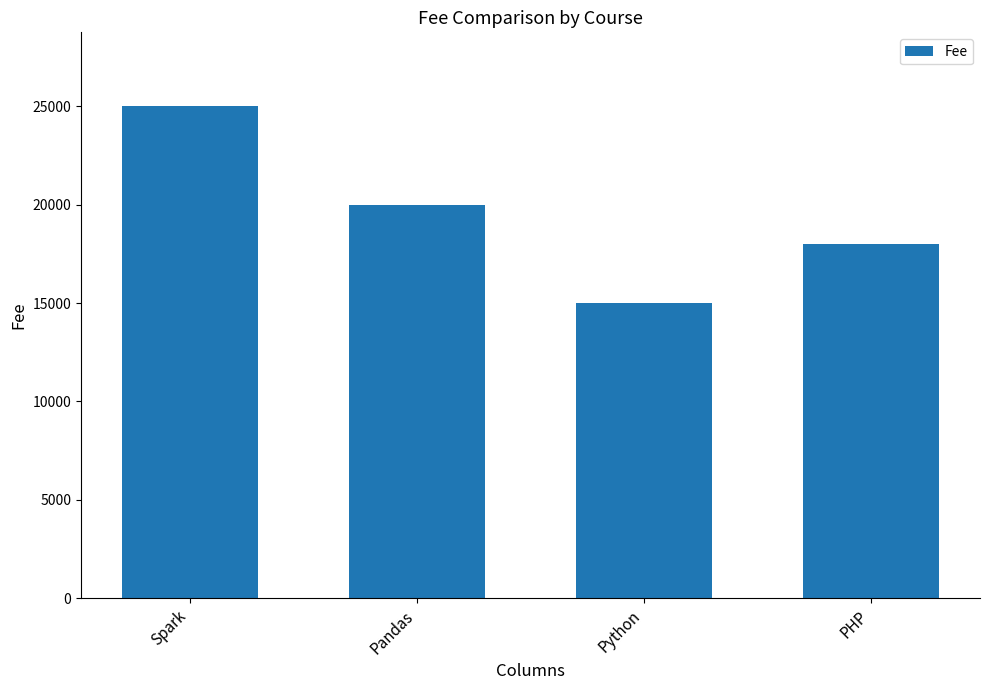

At which label is the value closest to 20000?

Pandas